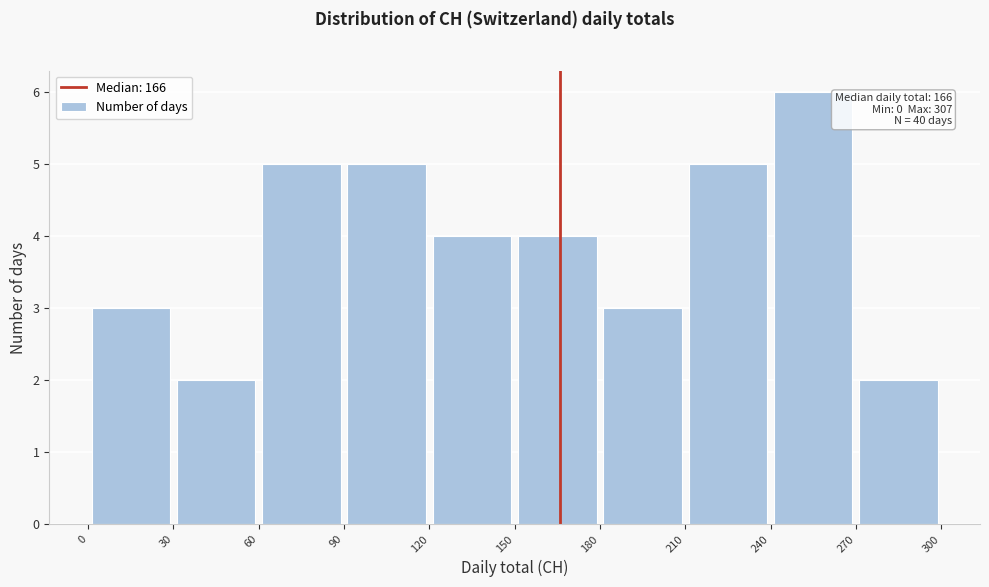

Over which range of the x-axis is the bar tallest?

240 to 270